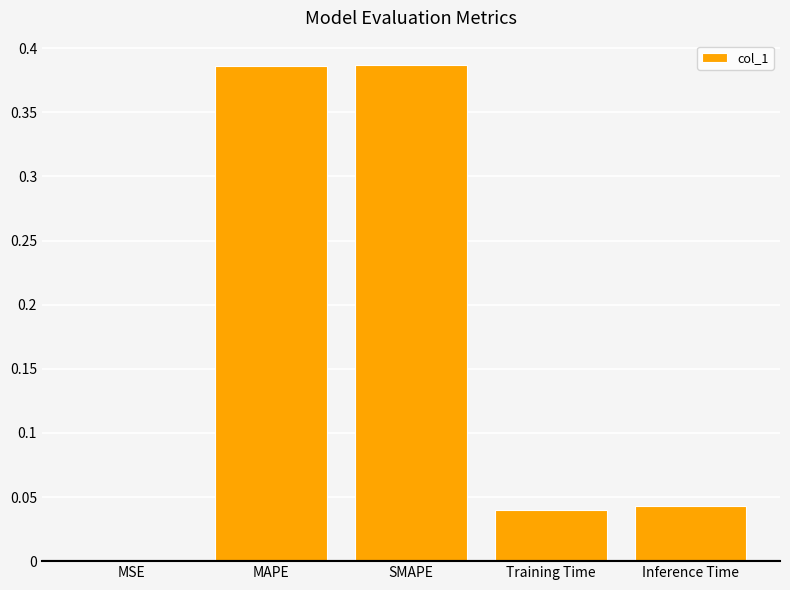

Between SMAPE and MSE, which is larger?

SMAPE